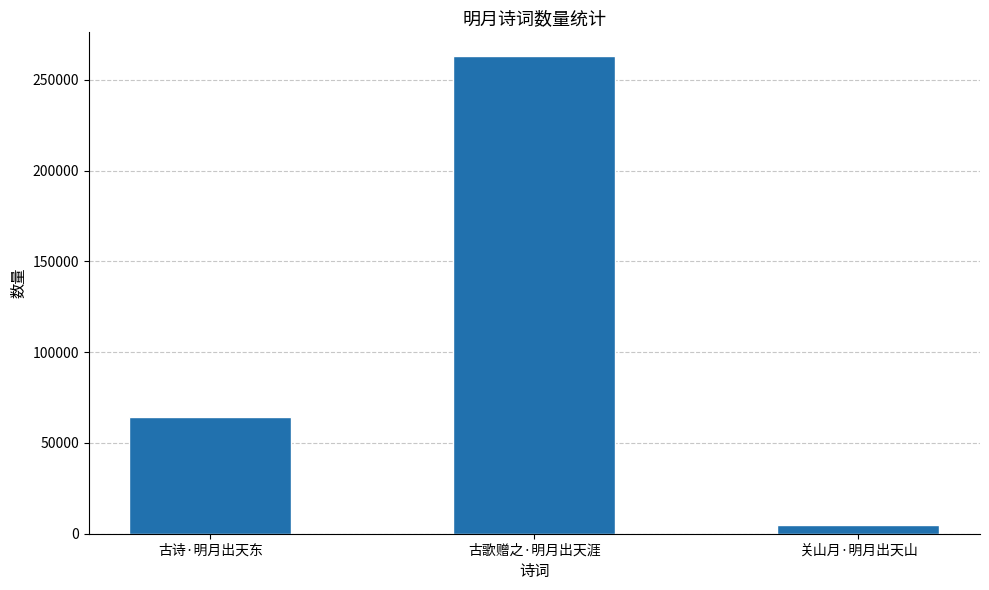

What is the change in value from 古诗·明月出天东 to 古歌赠之·明月出天涯?

+199006